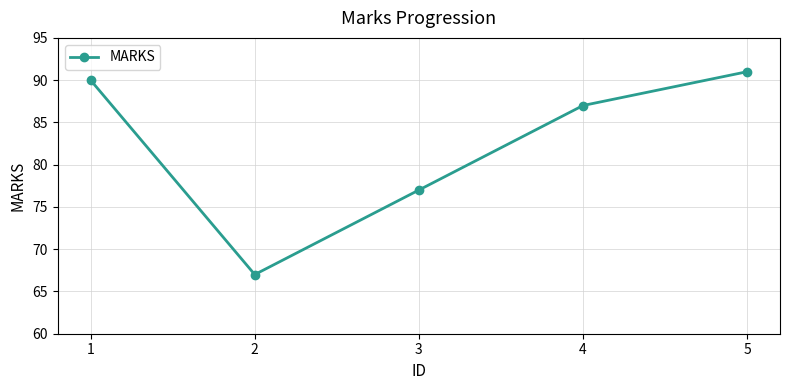

Is this an area chart (filled region under the line)?

No